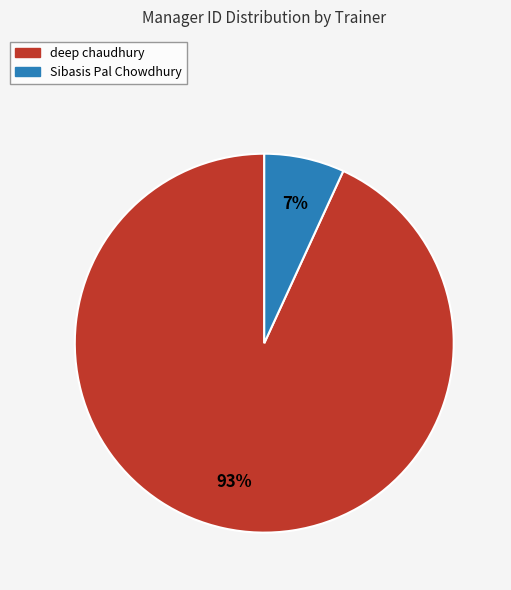

To the nearest percent, what is the difference between the deep chaudhury and Sibasis Pal Chowdhury slice percentages?

86%